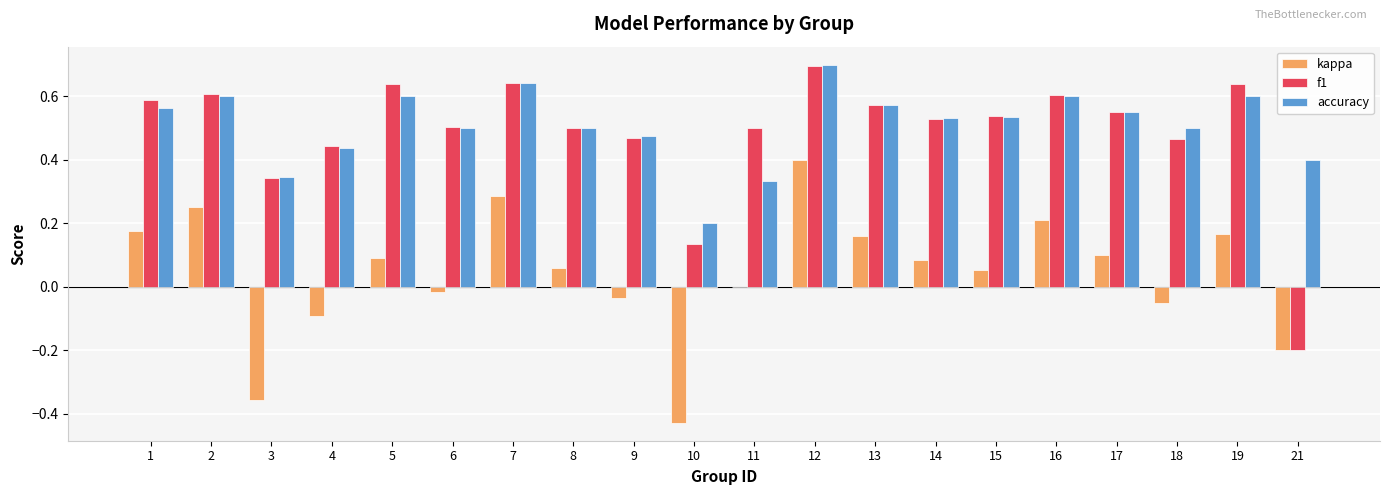

At which label does kappa reach its peak?

12